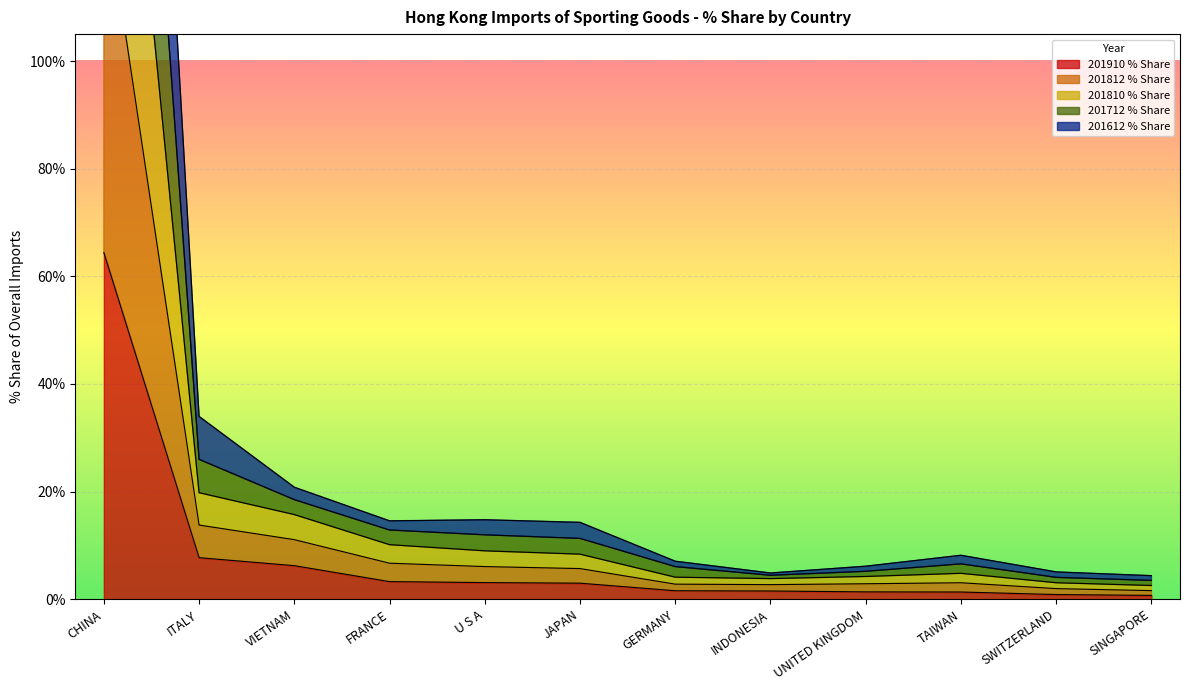

True or false: 201810 % Share and 201812 % Share intersect in this chart.

False